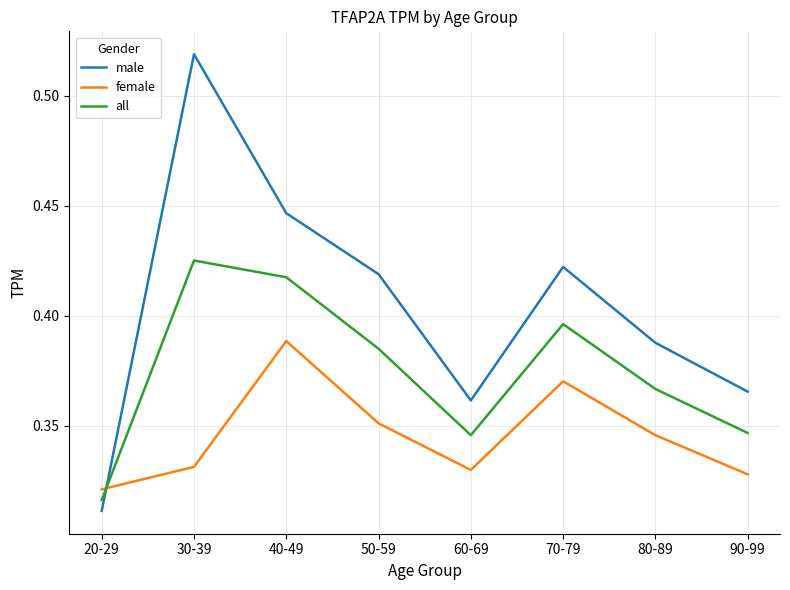

Which label corresponds to the smallest value in the chart?

20-29